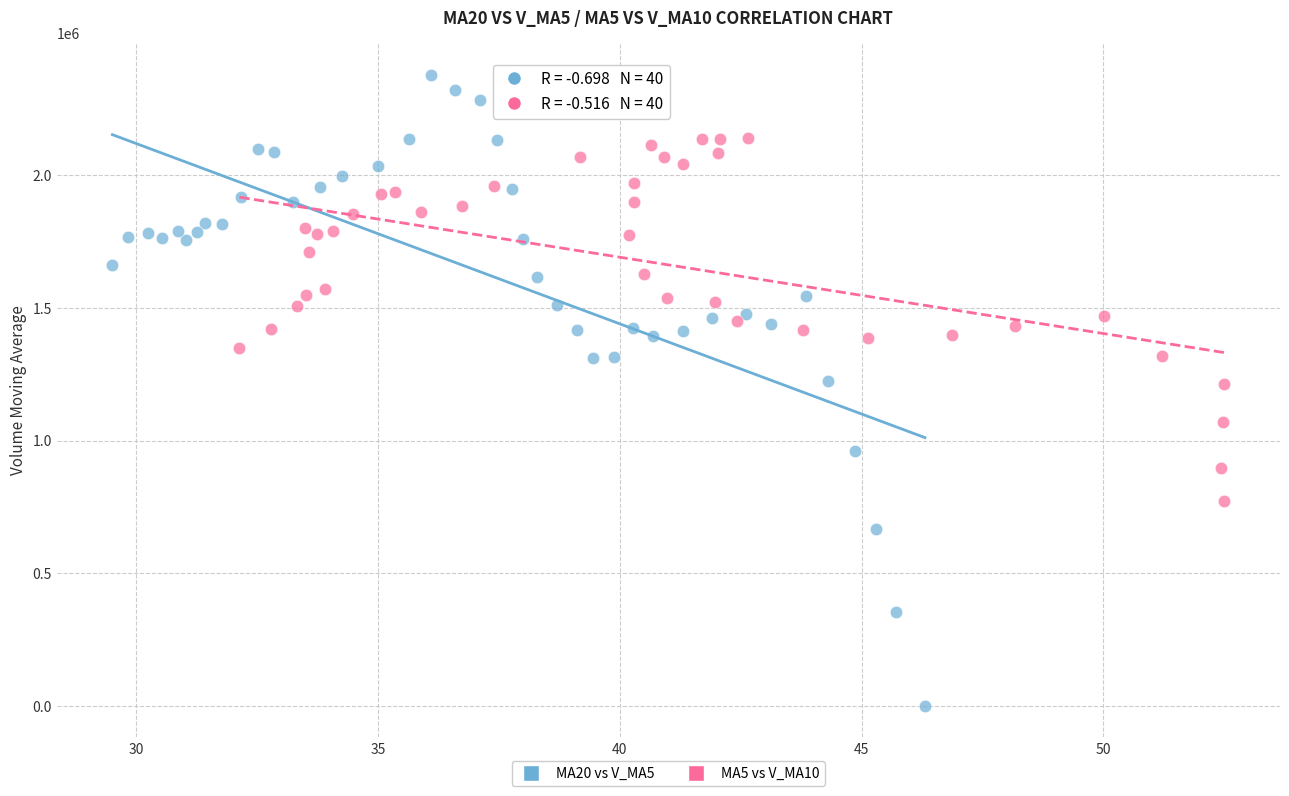

Which series has the largest Y range (max minus min)?

MA20 vs V_MA5